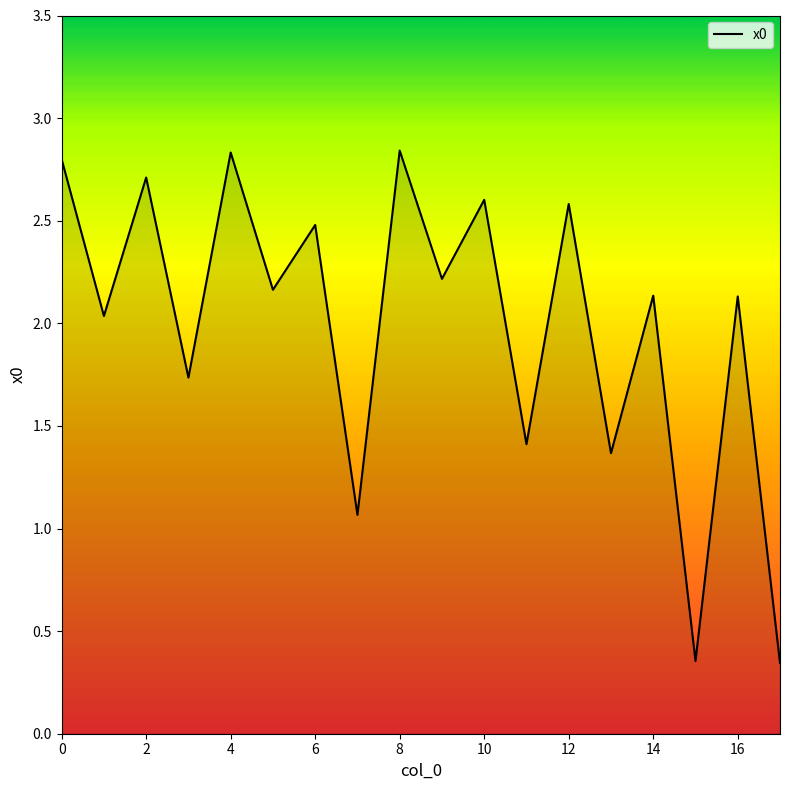

What is the difference between the maximum and minimum values?

2.5